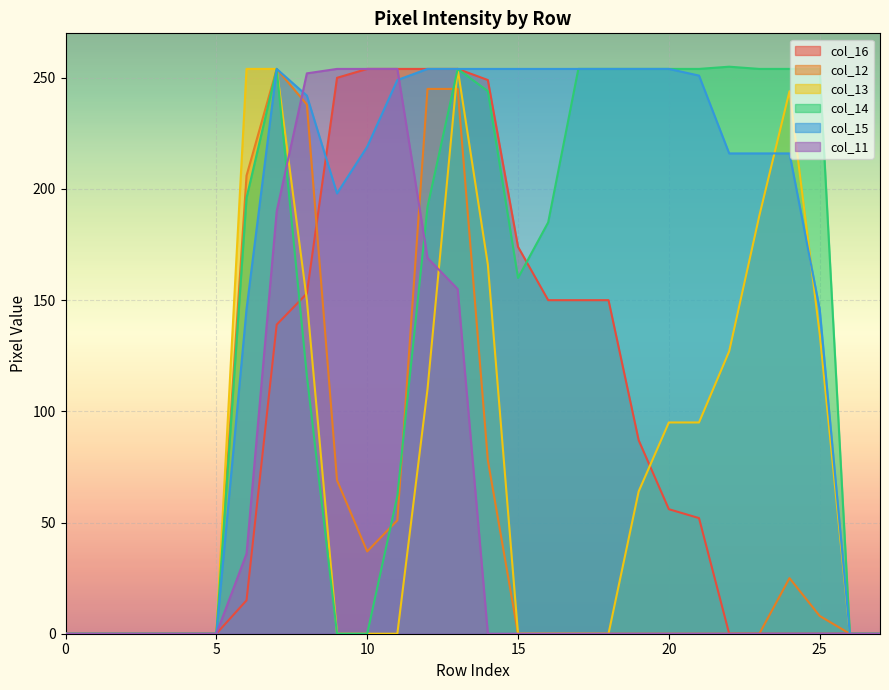

What is the maximum value shown in the chart?

255